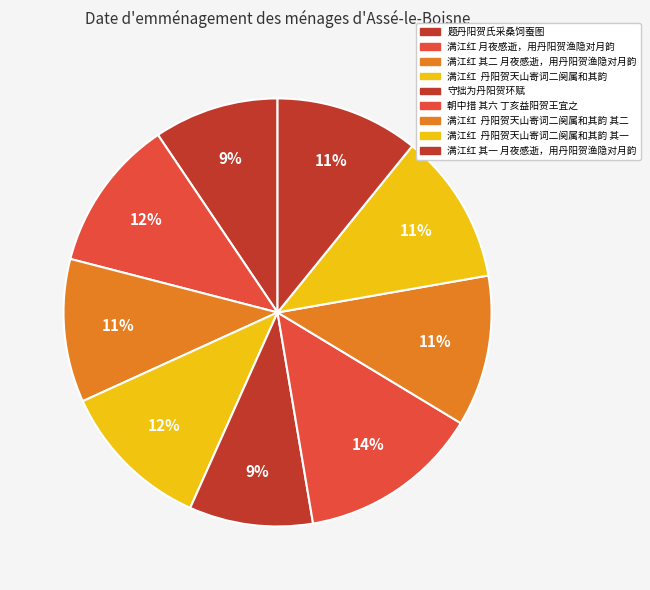

How many segments does this pie chart have?

9